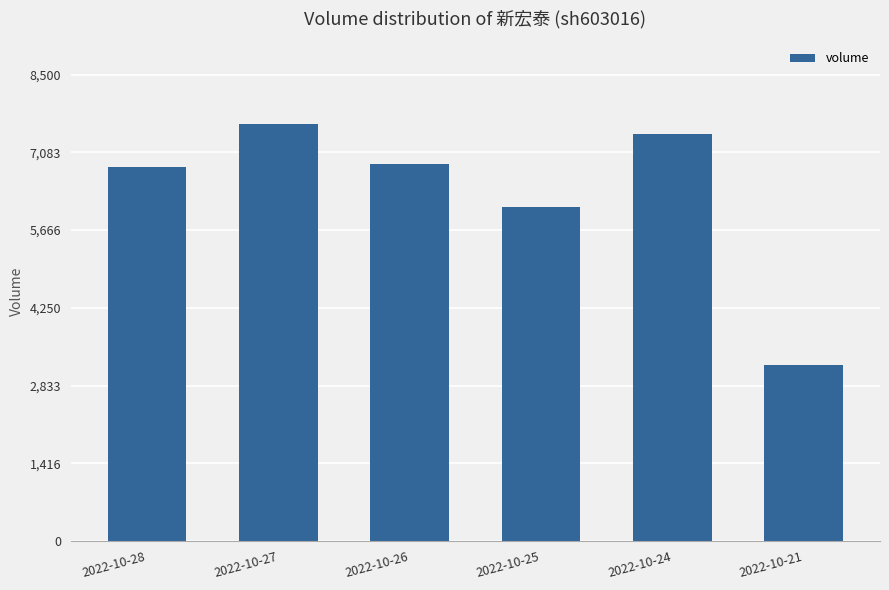

Is it true that the value at 2022-10-27 is 11234?

False